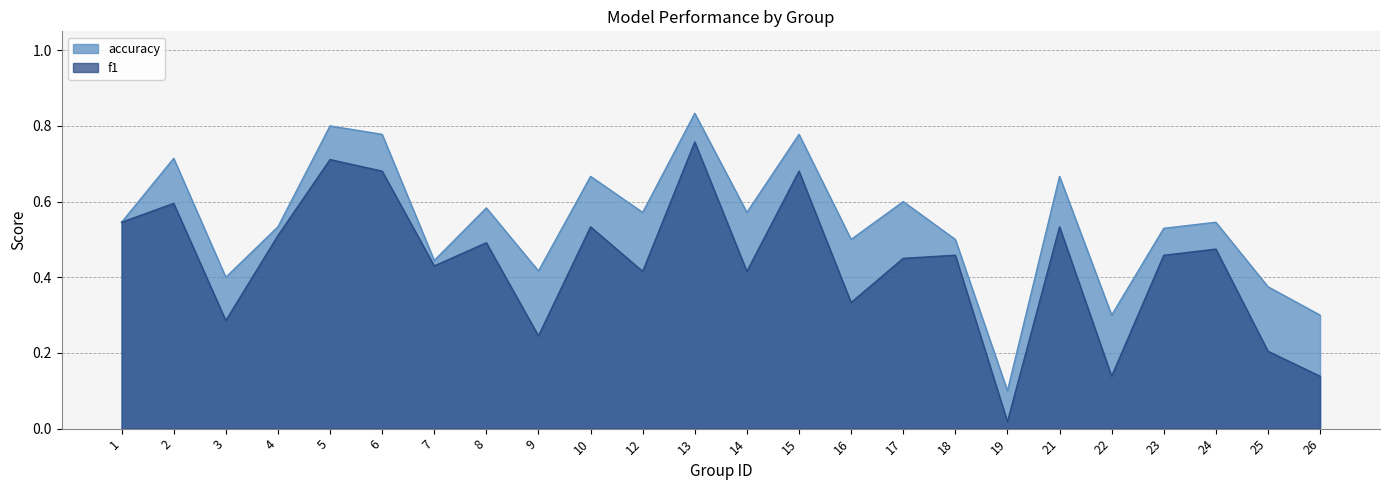

What are all the series names shown in the legend?

accuracy, f1